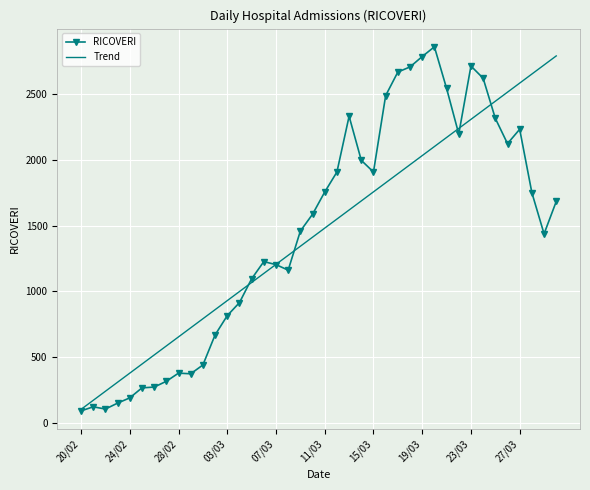

What is the difference between the maximum and minimum values in the RICOVERI series?

2768.0